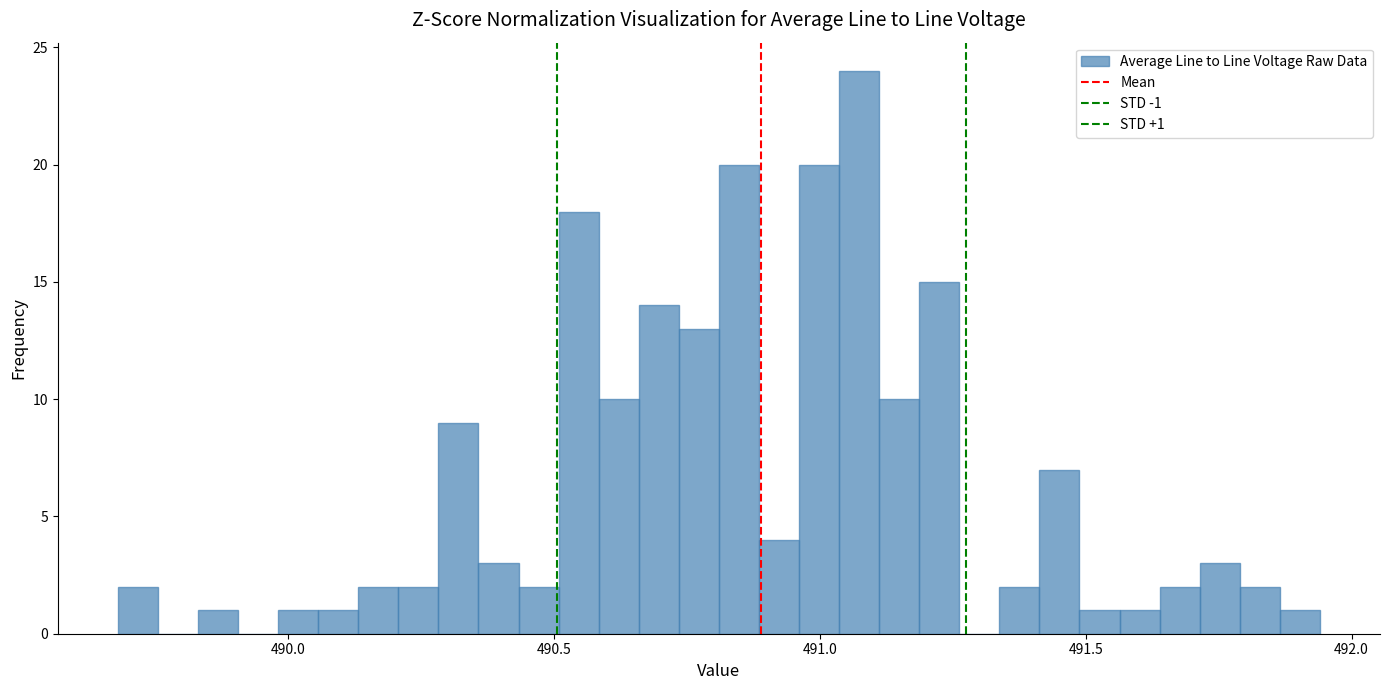

Read against the x-axis, roughly where is the centre of the tallest bar?

491.05